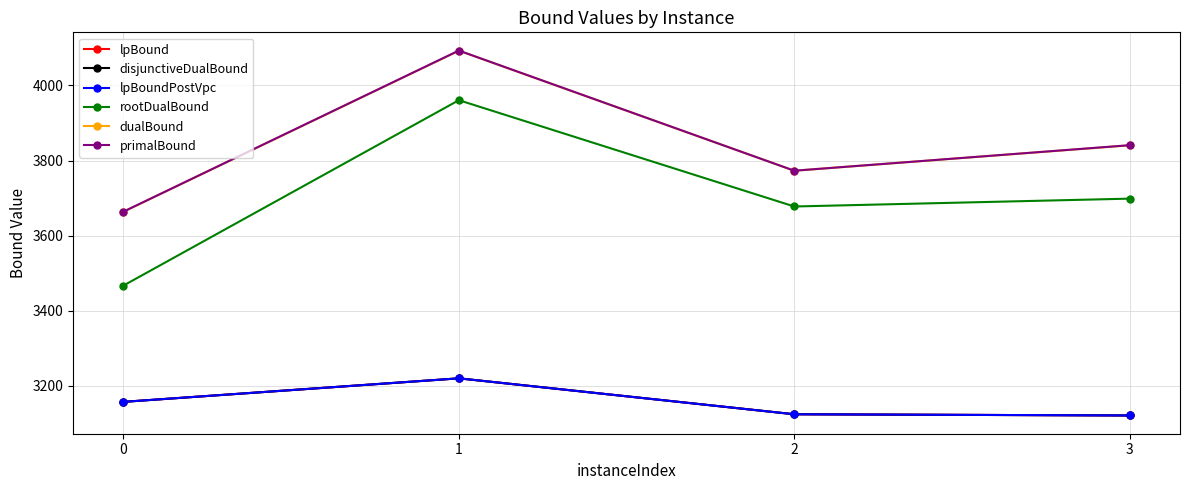

What are all the series names shown in the legend?

lpBound, disjunctiveDualBound, lpBoundPostVpc, rootDualBound, dualBound, primalBound